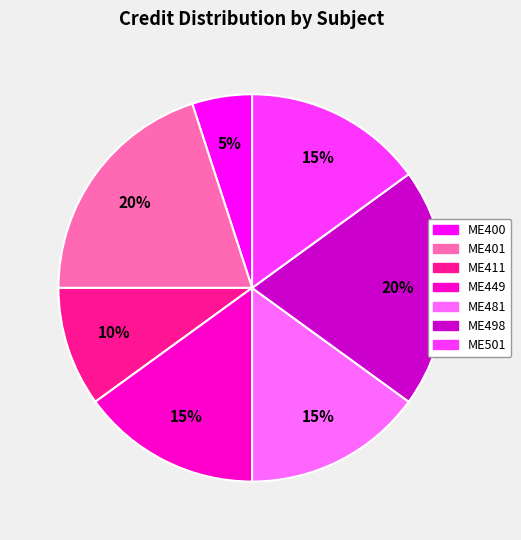

Combined, do ME498 and ME401 account for over 50%?

No